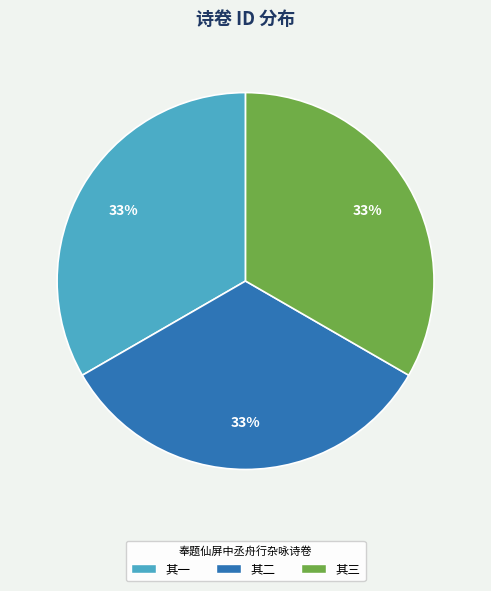

To the nearest percent, what is the average slice percentage?

33%